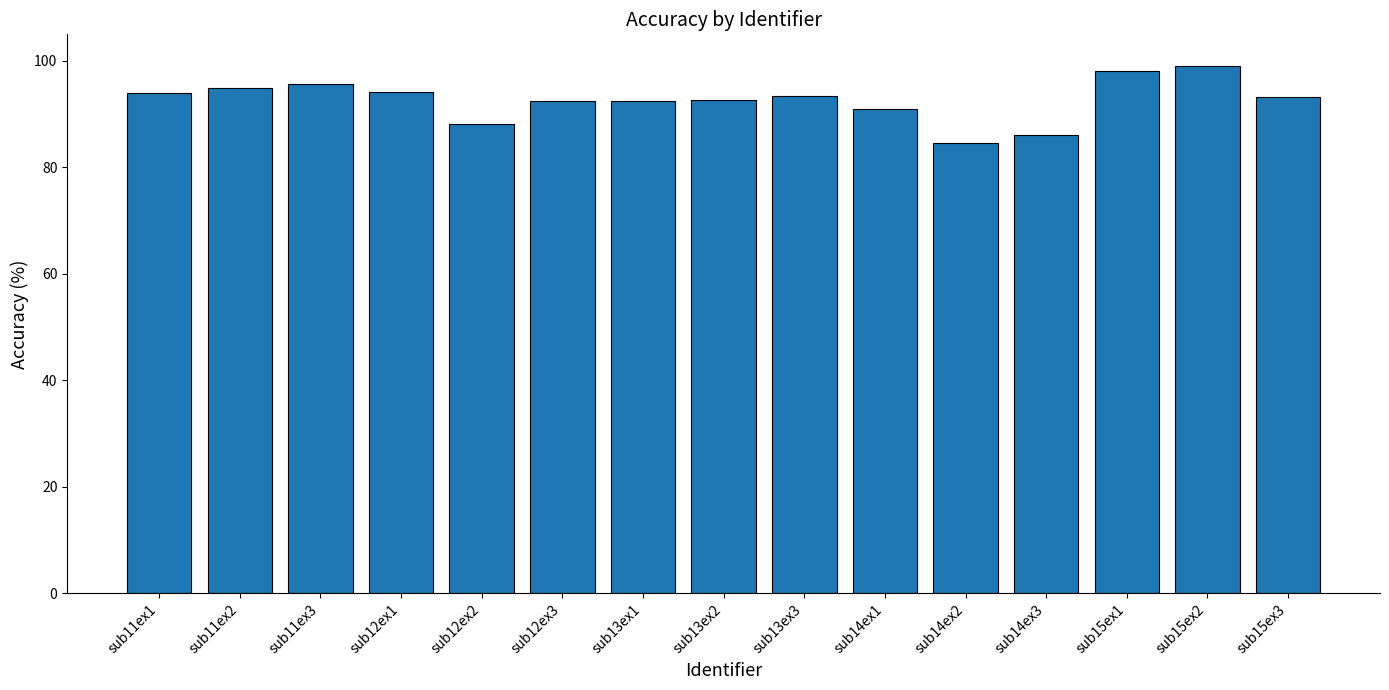

The chart shows a value of 61.4 at sub13ex2. True or false?

False